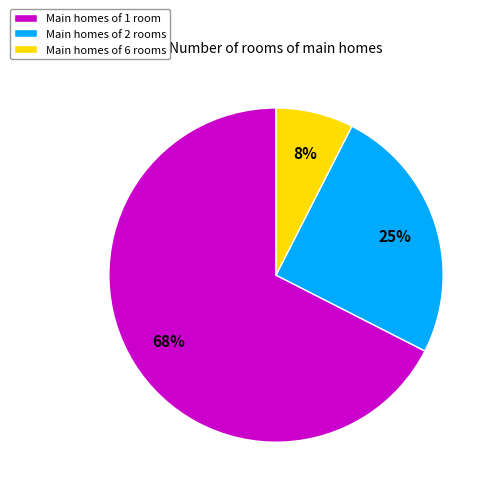

To the nearest percent, what is the average slice percentage?

33%